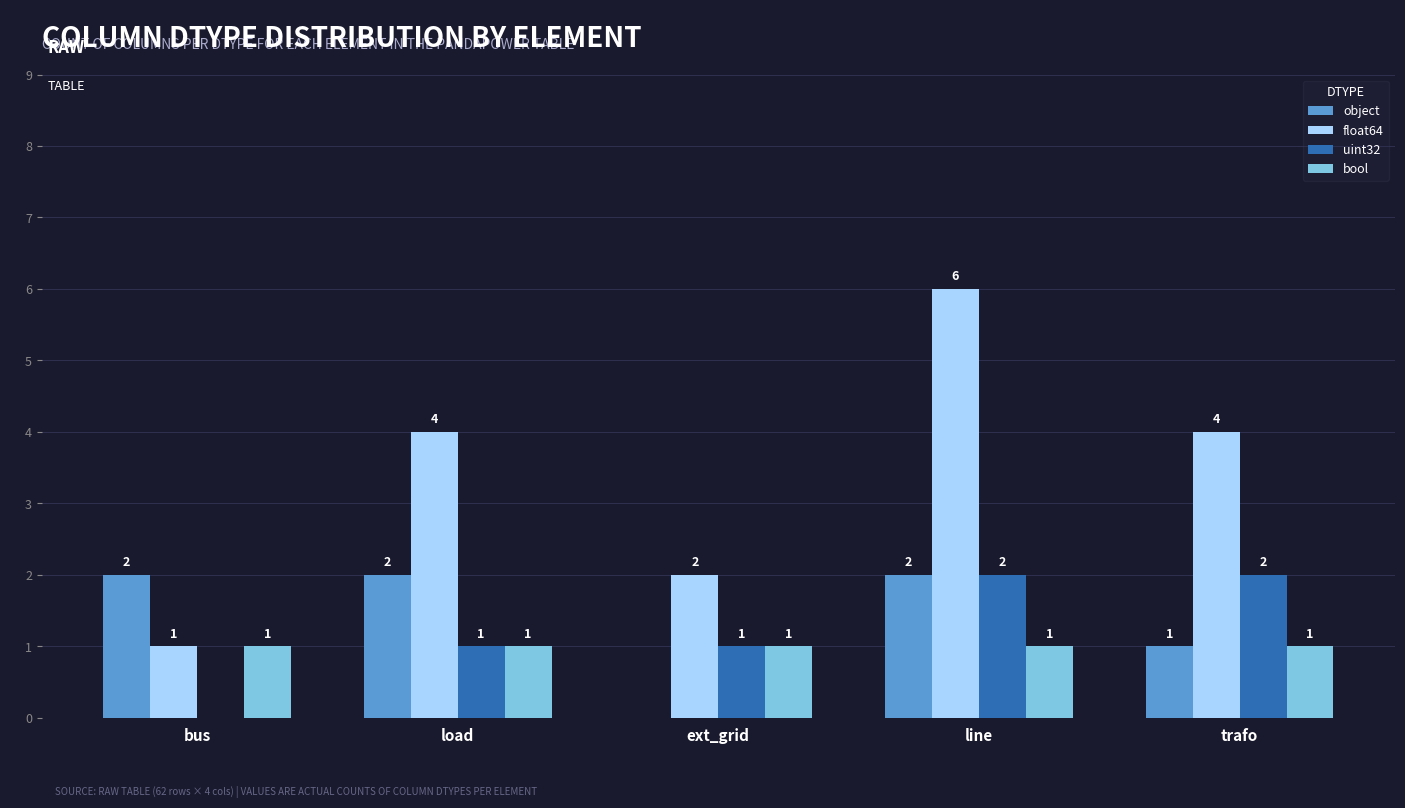

Count the number of data series in this chart.

4